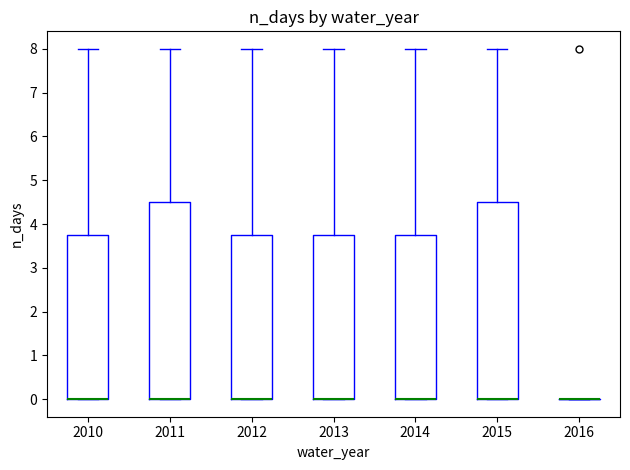

Reading left to right, transcribe this box plot: for each box, give where its median line is, the range the box spans, and where its two whiskers end, as read against the y-axis. The values are not printed on the chart, so give them approximately, as read against the axis.

2010: median 0.0 (drawn on the box's lower edge), box 0.0 to 3.8, whiskers 0.0 to 8.0
2011: median 0.0 (drawn on the box's lower edge), box 0.0 to 4.5, whiskers 0.0 to 8.0
2012: median 0.0 (drawn on the box's lower edge), box 0.0 to 3.8, whiskers 0.0 to 8.0
2013: median 0.0 (drawn on the box's lower edge), box 0.0 to 3.8, whiskers 0.0 to 8.0
2014: median 0.0 (drawn on the box's lower edge), box 0.0 to 3.8, whiskers 0.0 to 8.0
2015: median 0.0 (drawn on the box's lower edge), box 0.0 to 4.5, whiskers 0.0 to 8.0
2016: box collapsed to a line at 0.0, whiskers 0.0 to 0.0